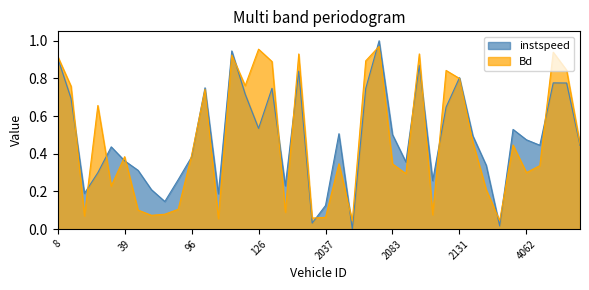

Where is the first local minimum for instspeed?

30.0